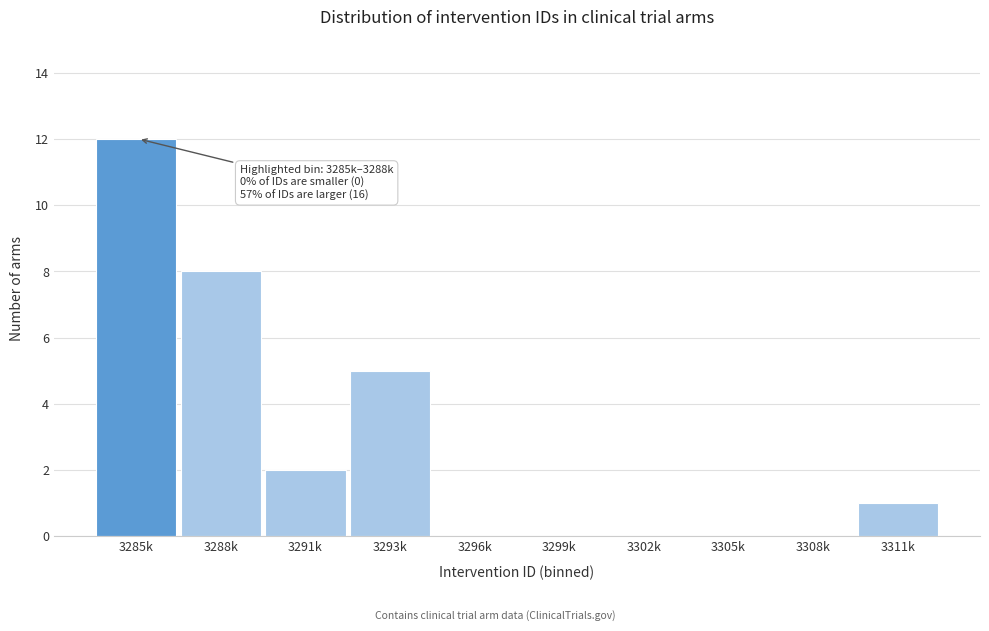

Reading left to right, what are all the values shown in this chart?

3285k=12	3288k=8	3291k=2	3293k=5	3296k=0	3299k=0	3302k=0	3305k=0	3308k=0	3311k=1